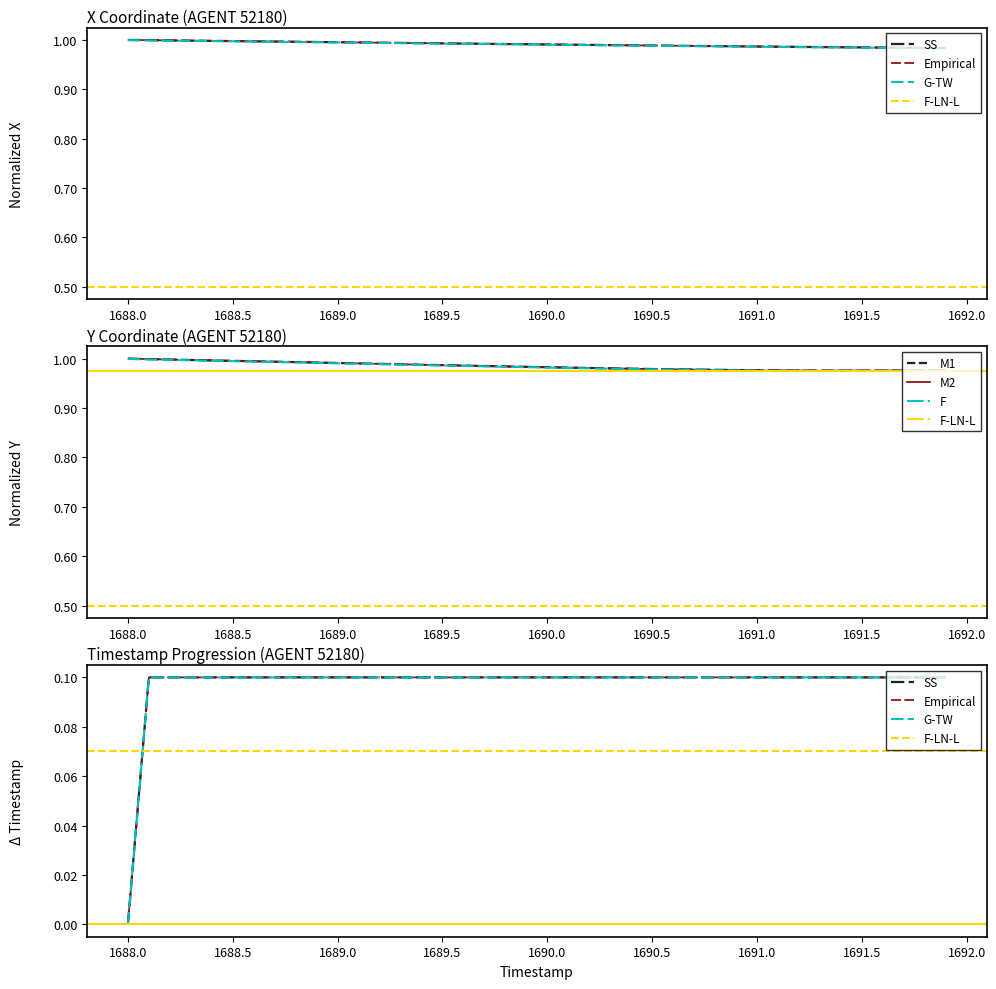

What is the maximum value shown in the chart?

1.0